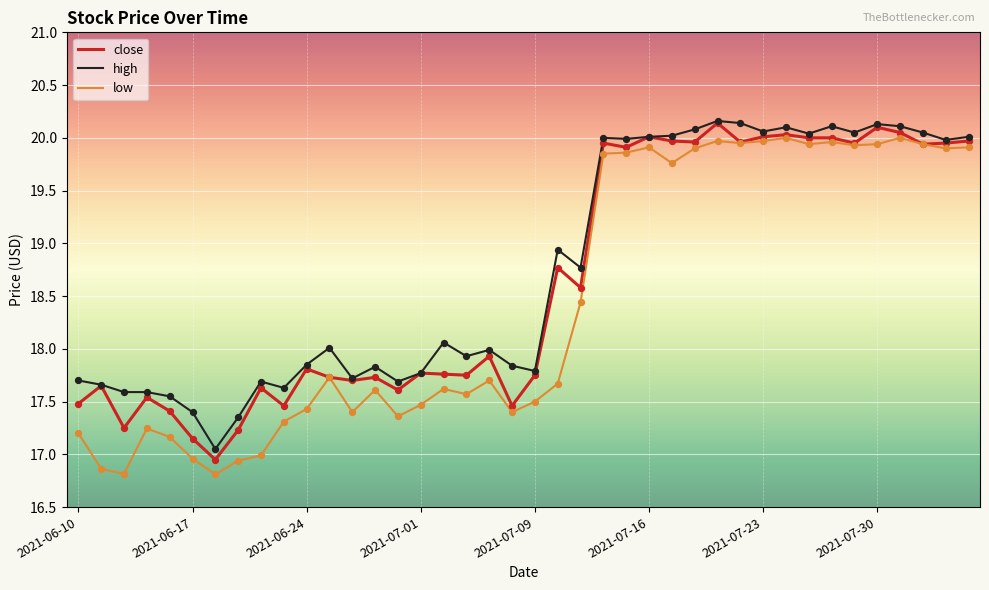

What is the minimum value shown in the chart?

16.8